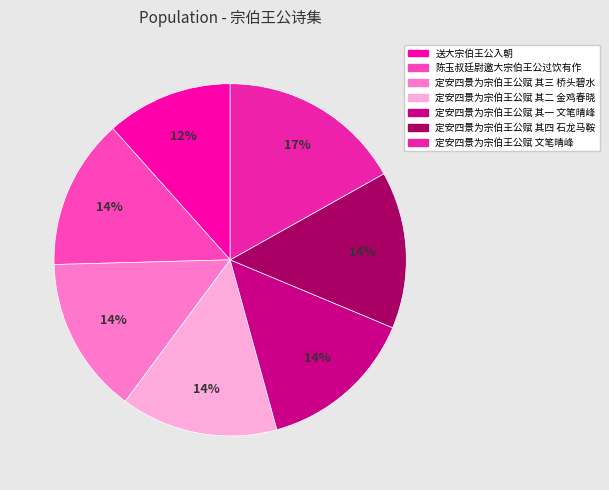

Which slice is the largest?

定安四景为宗伯王公赋 文笔晴峰